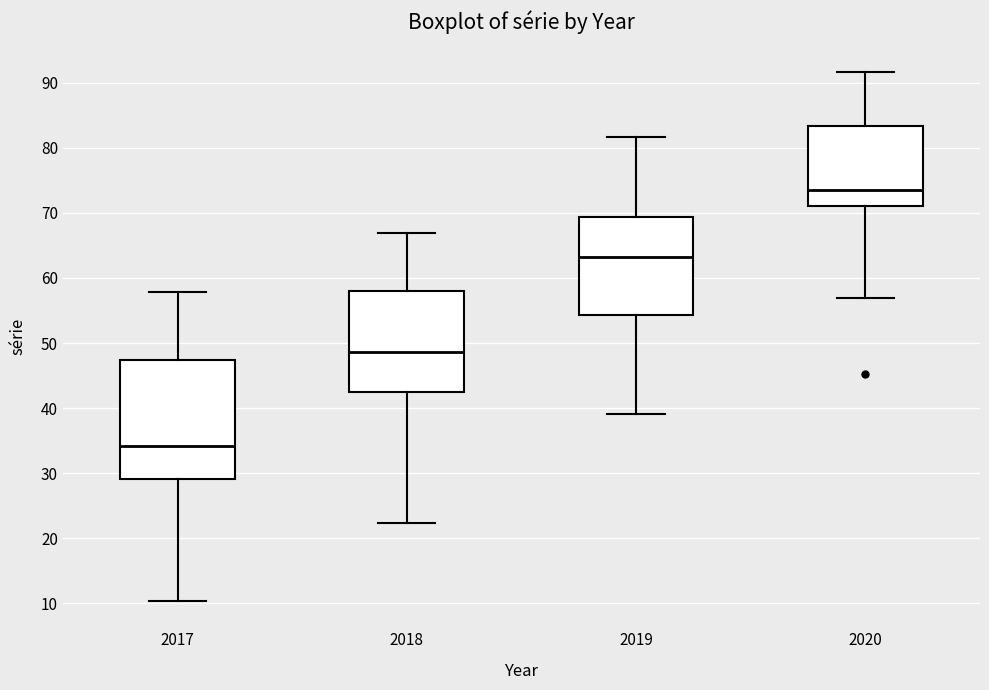

Which box is the tallest, from its lower edge to its upper edge?

2017